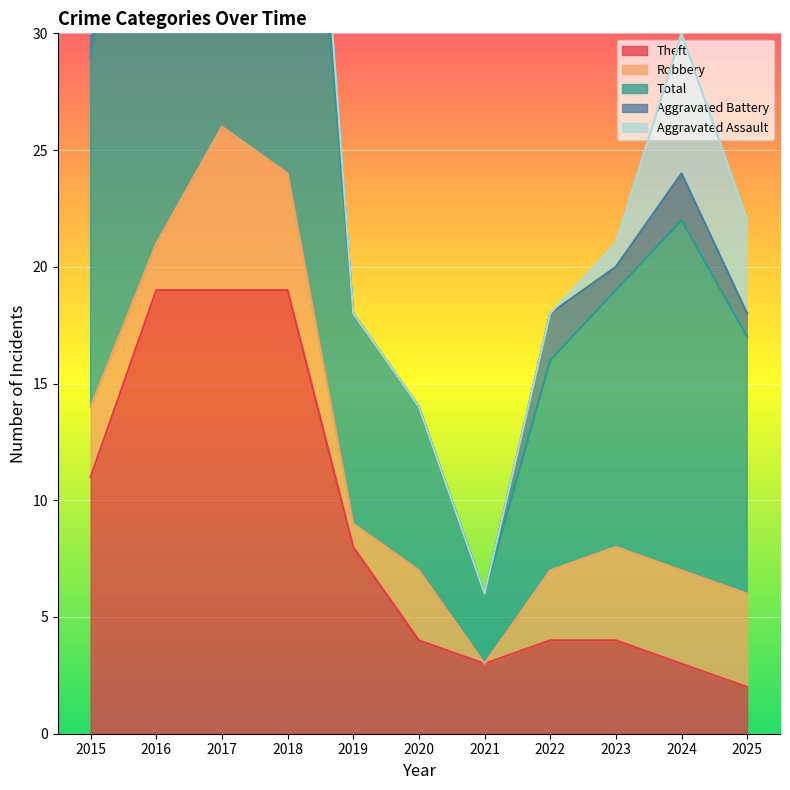

How many lines are shown in the chart?

5